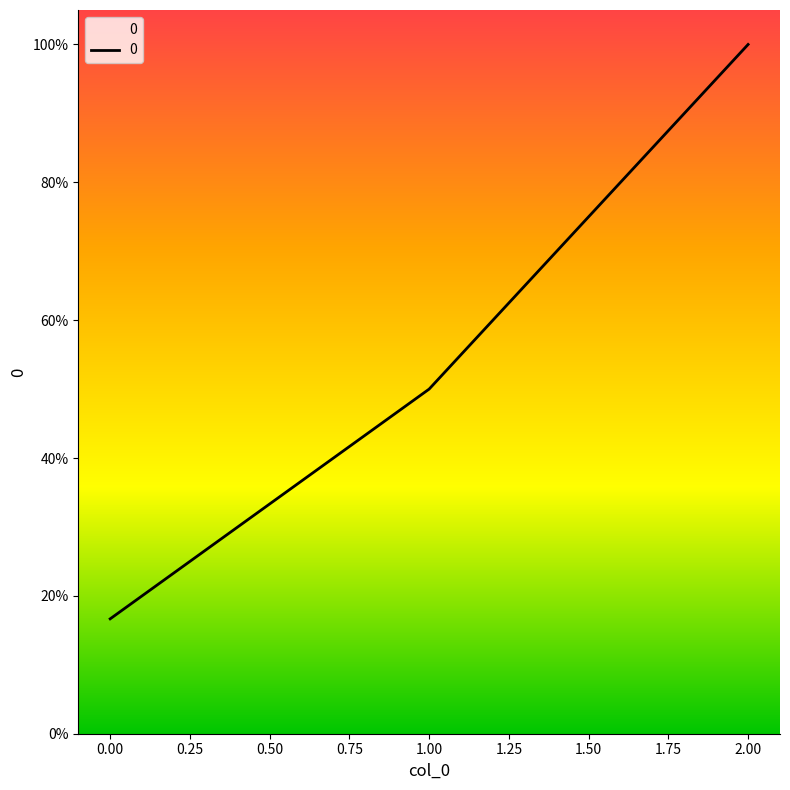

At which category does the chart reach its peak across all series?

2.00